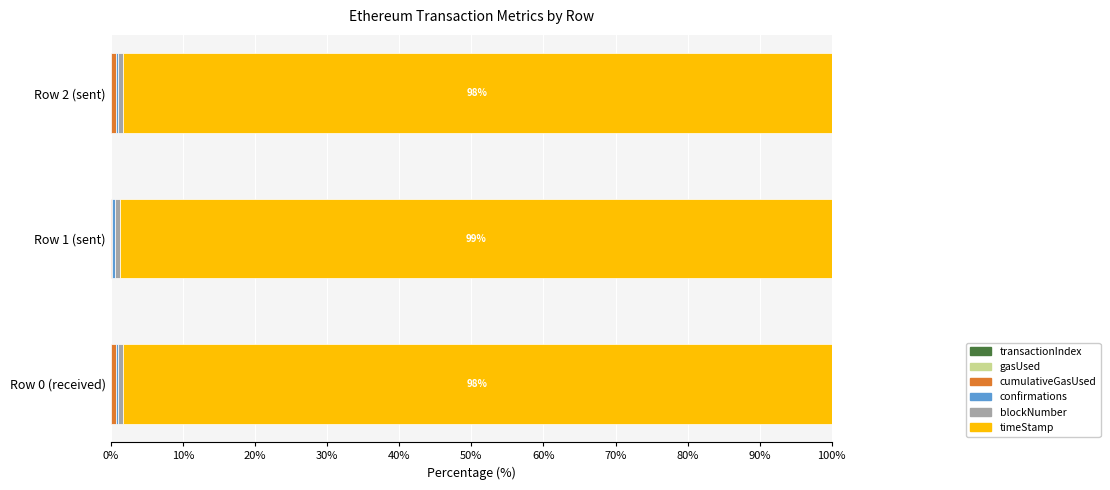

How many groups of bars are there?

3